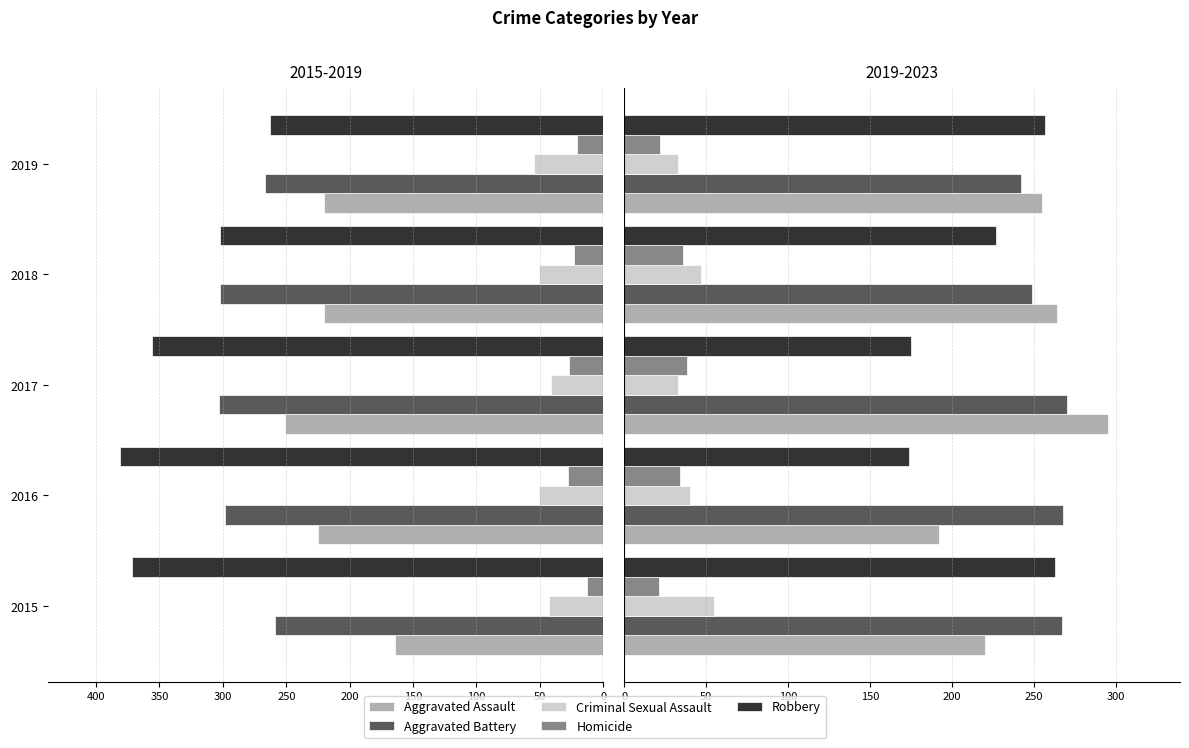

What is the highest value of the Aggravated Assault series?

295